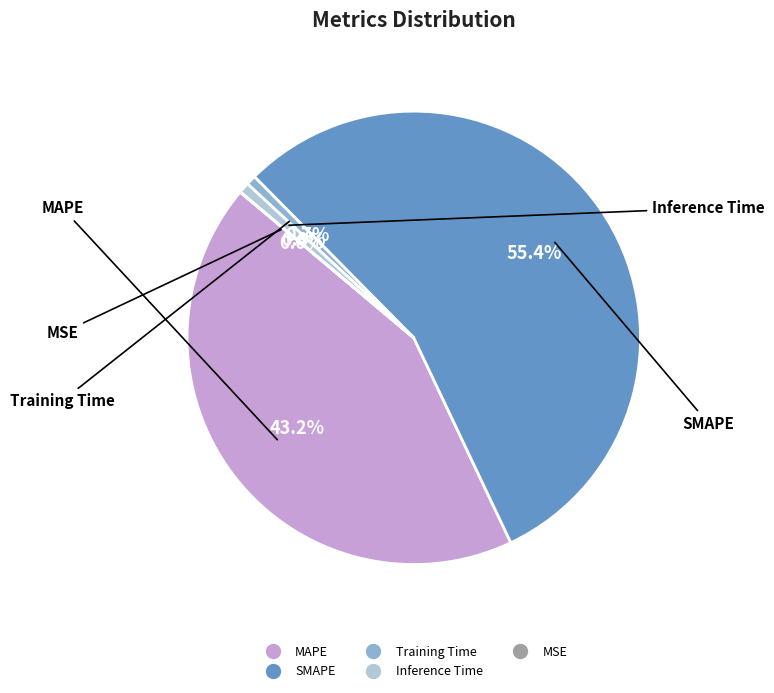

Which has a higher value, SMAPE or MAPE?

SMAPE